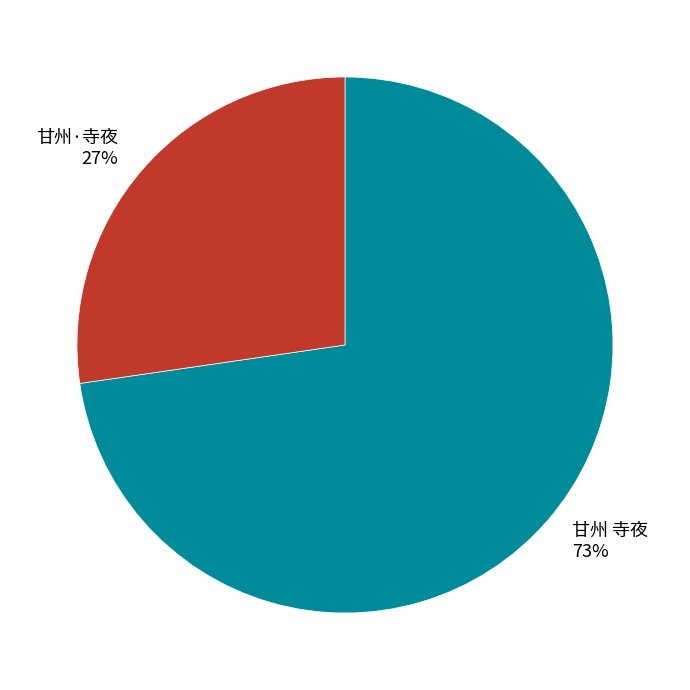

What is the ratio of the value at 甘州 寺夜 to the value at 甘州·寺夜?

2.7